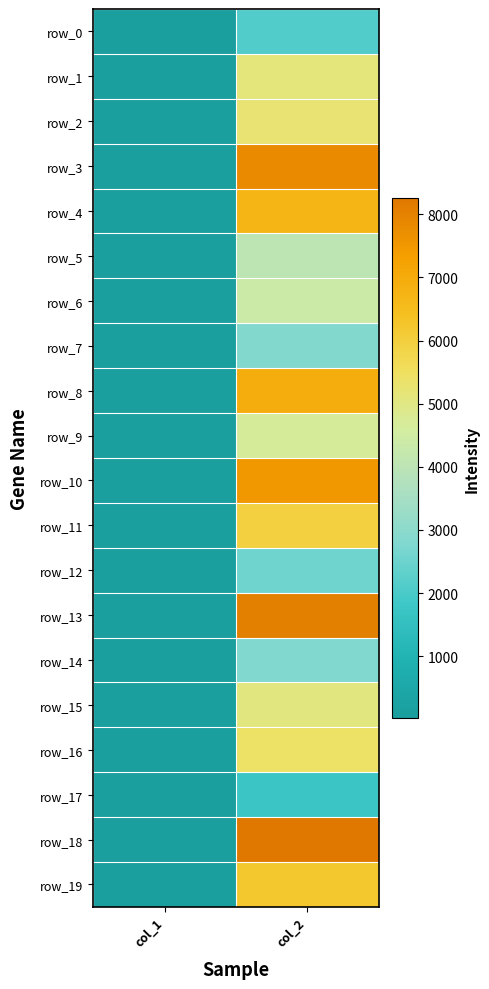

What is the lowest value of the row_17 series?

31